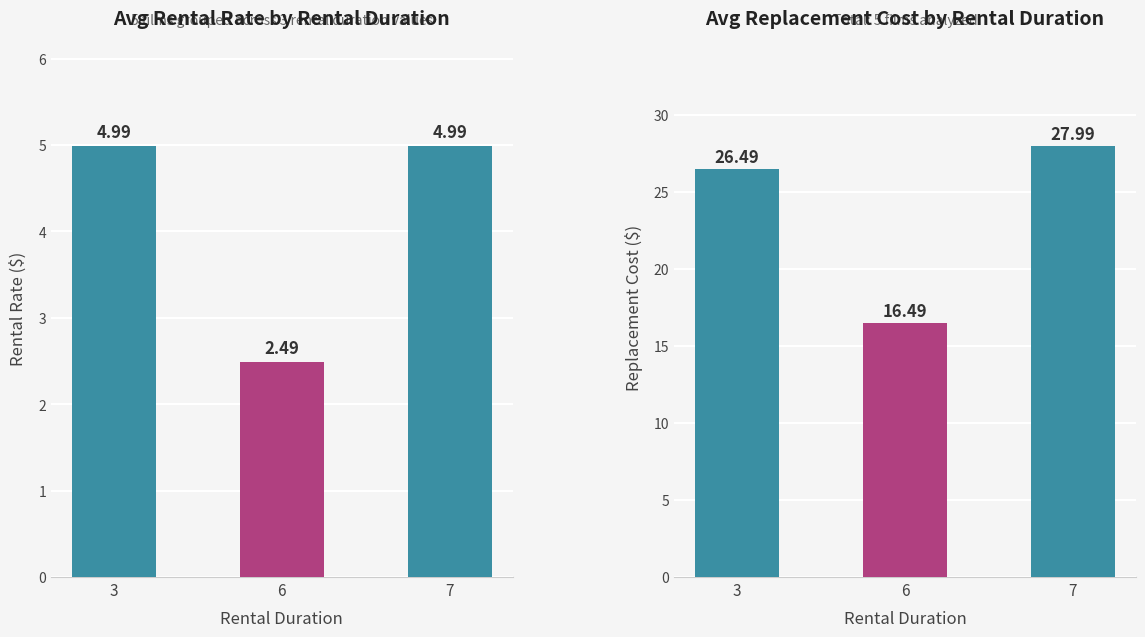

What is the highest value of the avg replacement_cost series?

28.0